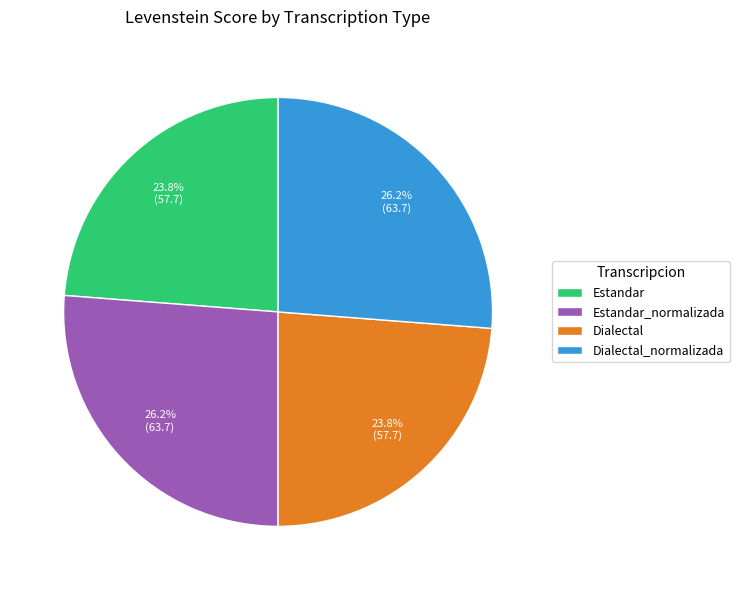

How many slices are in this pie chart?

4